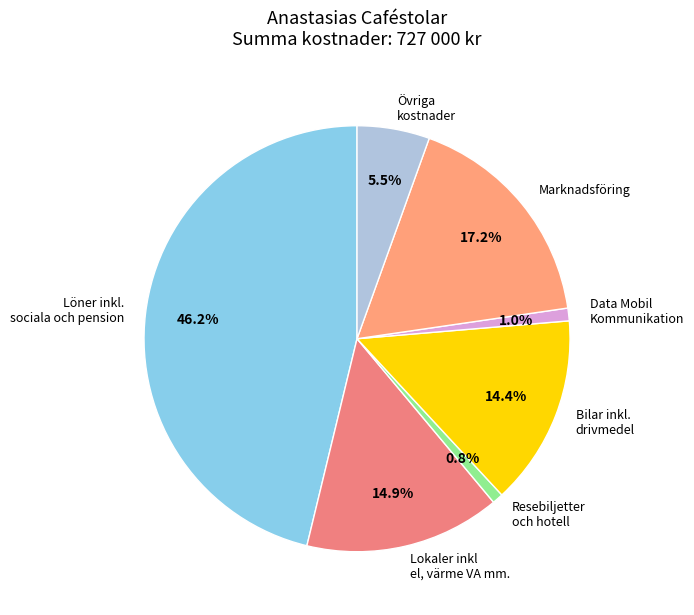

Between Resebiljetter och hotell and Löner inkl. sociala och pension, which is larger?

Löner inkl. sociala och pension